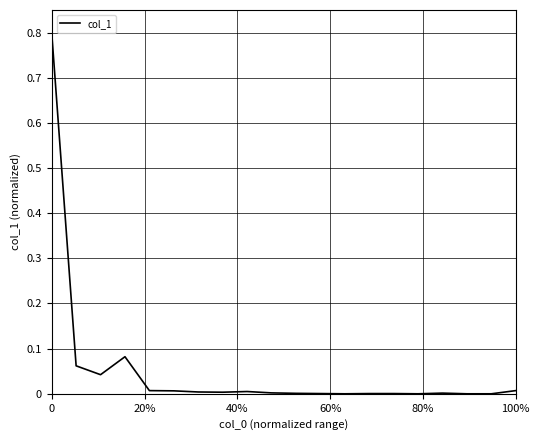

What is the maximum value shown in the chart?

0.8